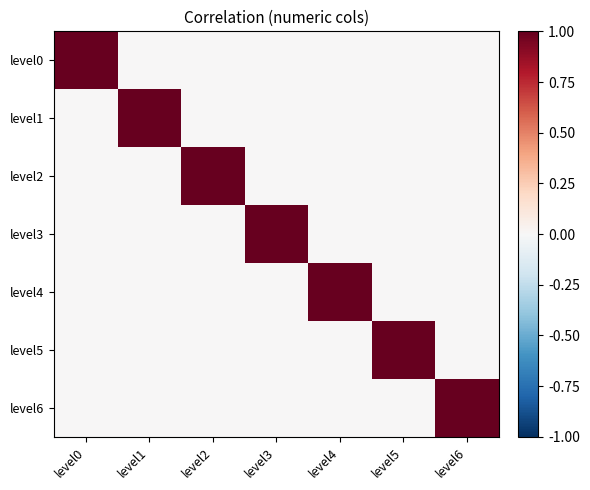

Reading right to left, list all the values displayed in this chart.

level0: level6=0	level5=0	level4=0	level3=0	level2=0	level1=0	level0=1
level1: level6=0	level5=0	level4=0	level3=0	level2=0	level1=1	level0=0
level2: level6=0	level5=0	level4=0	level3=0	level2=1	level1=0	level0=0
level3: level6=0	level5=0	level4=0	level3=1	level2=0	level1=0	level0=0
level4: level6=0	level5=0	level4=1	level3=0	level2=0	level1=0	level0=0
level5: level6=0	level5=1	level4=0	level3=0	level2=0	level1=0	level0=0
level6: level6=1	level5=0	level4=0	level3=0	level2=0	level1=0	level0=0